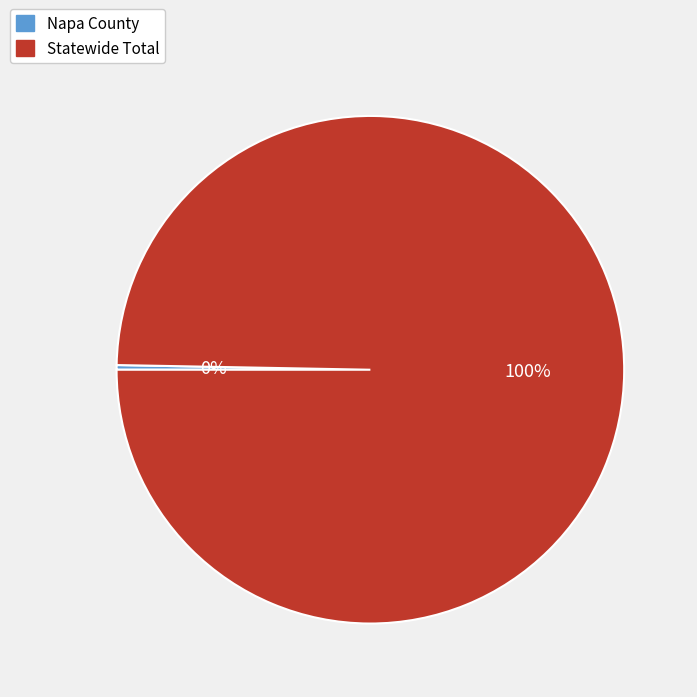

Is there any slice that represents more than half of the pie?

Yes